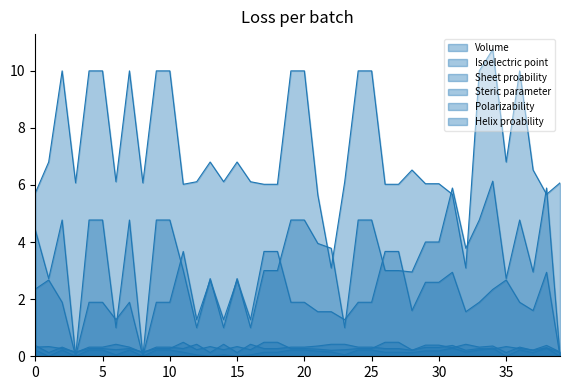

The Sheet proability series shows 0.6 at 15. True or false?

False